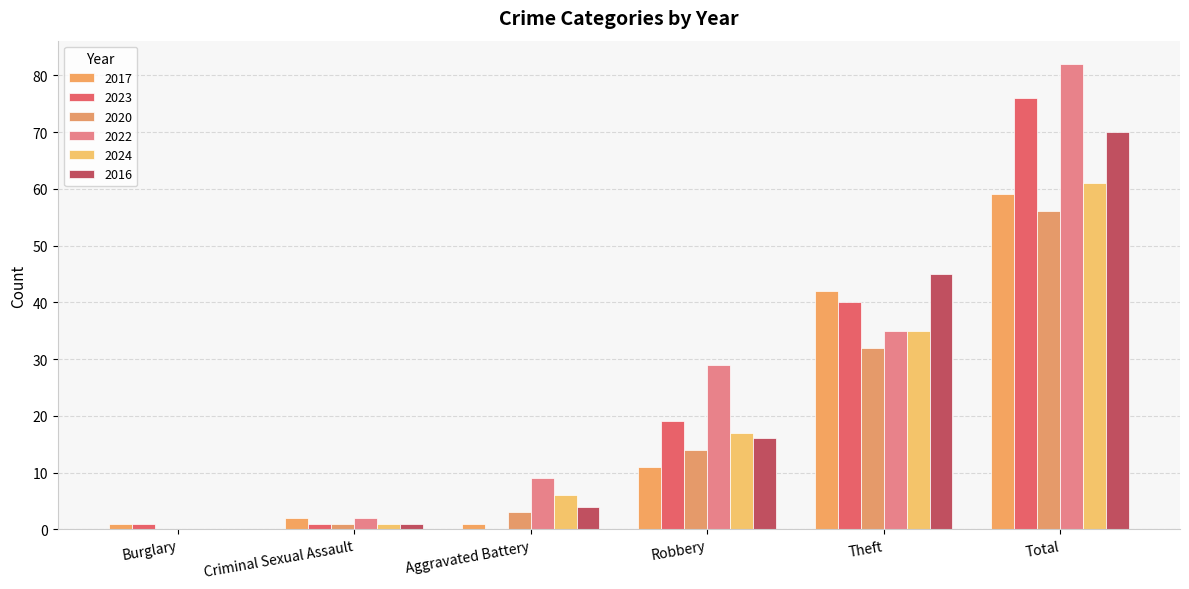

At how many categories does at least one series exceed 32?

2